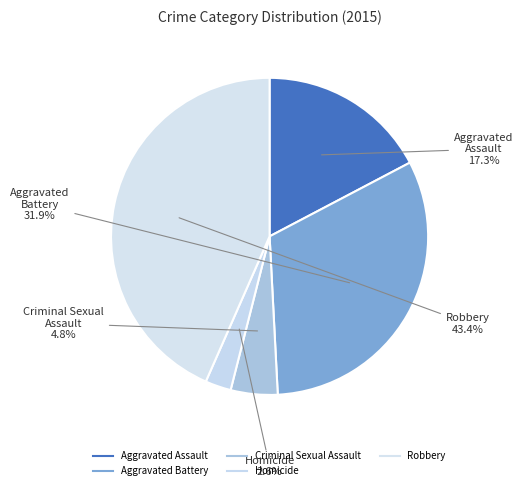

How many segments does this pie chart have?

5